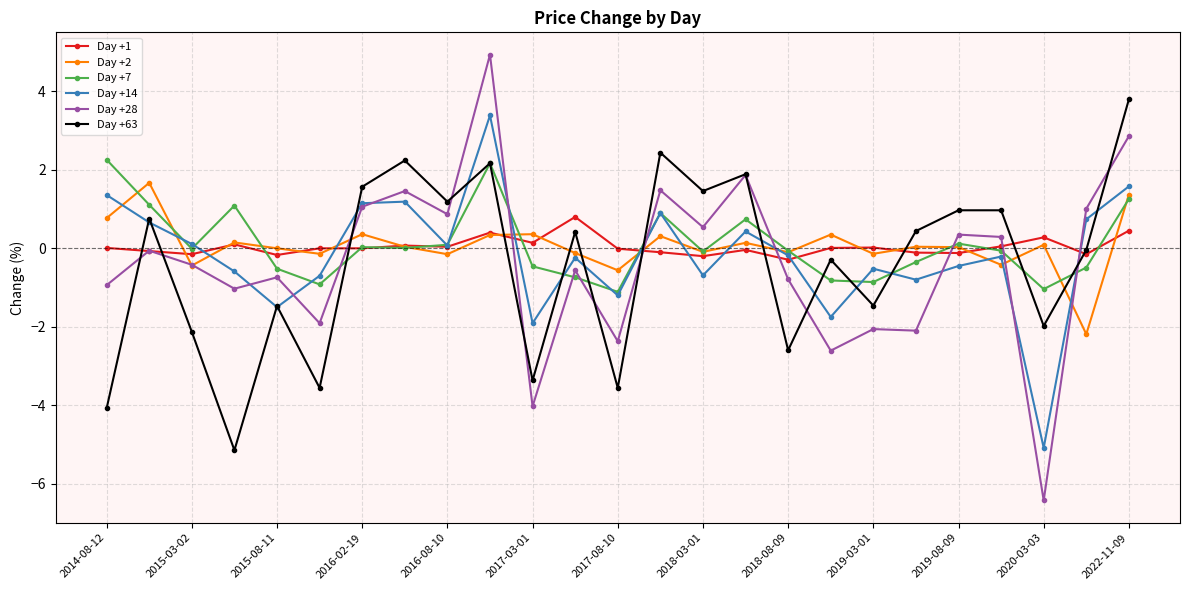

What is the value of the Day +63 point at the 7th from the left?

1.6